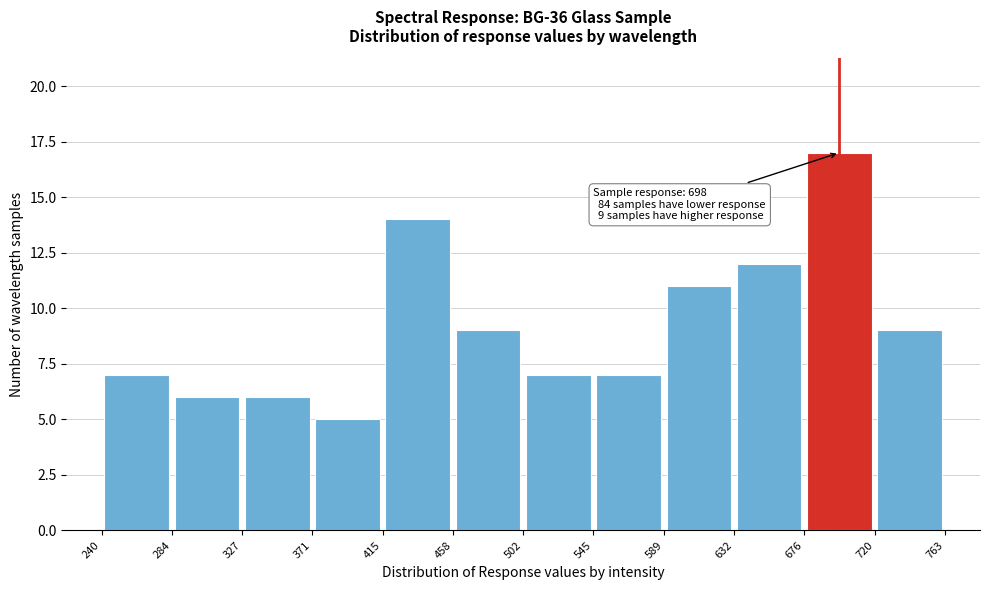

Over which range of the x-axis is the bar tallest?

676 to 720